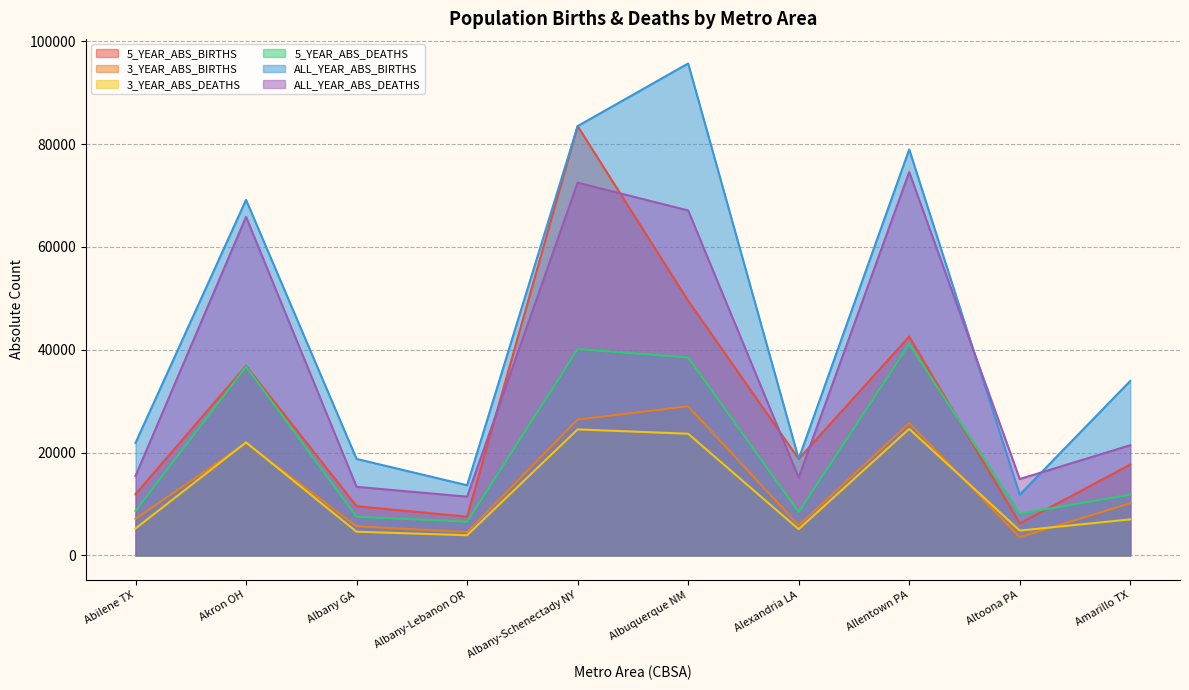

What is the sum of all 3_YEAR_ABS_BIRTHS values?

139914